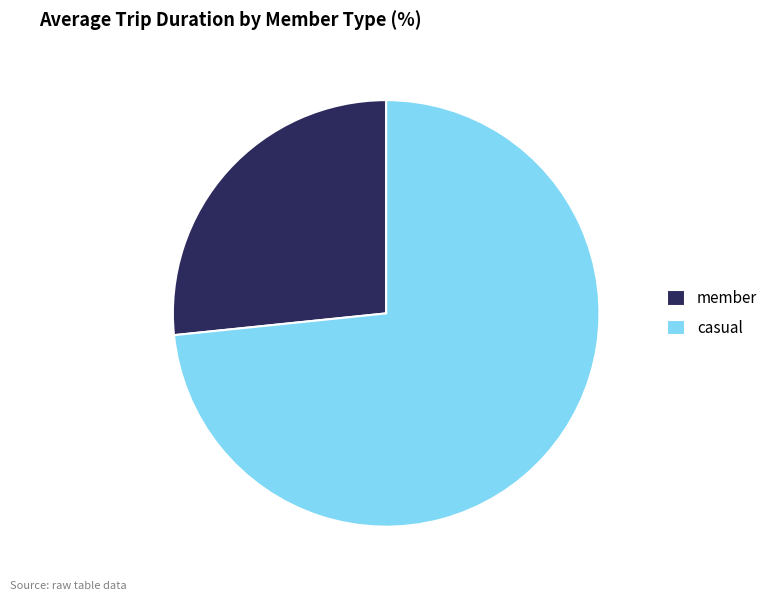

Between member and casual, which is larger?

casual